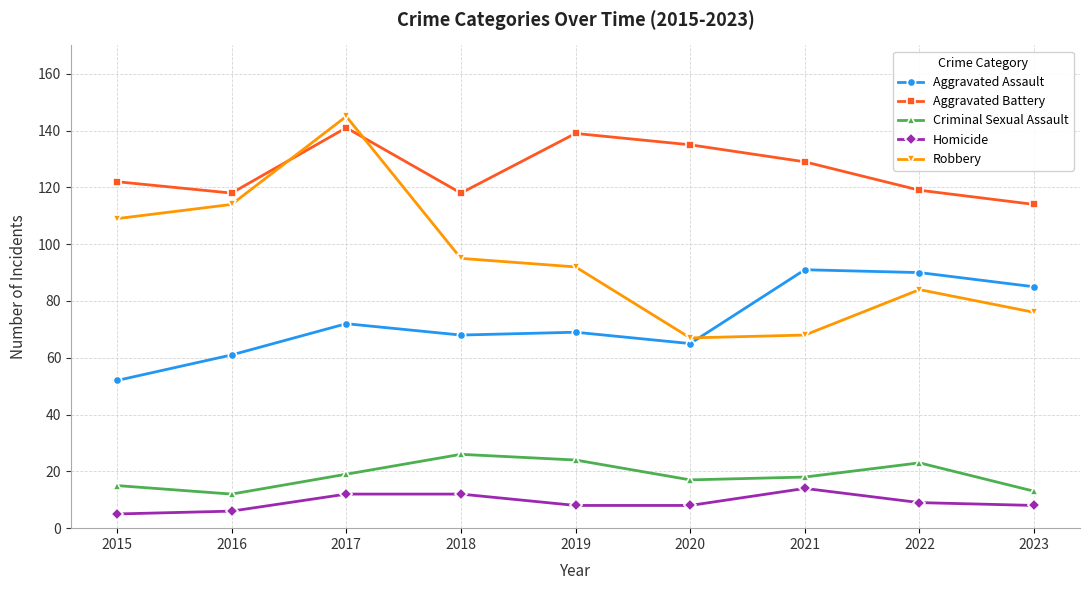

Which category has the highest value in the Criminal Sexual Assault series?

2018